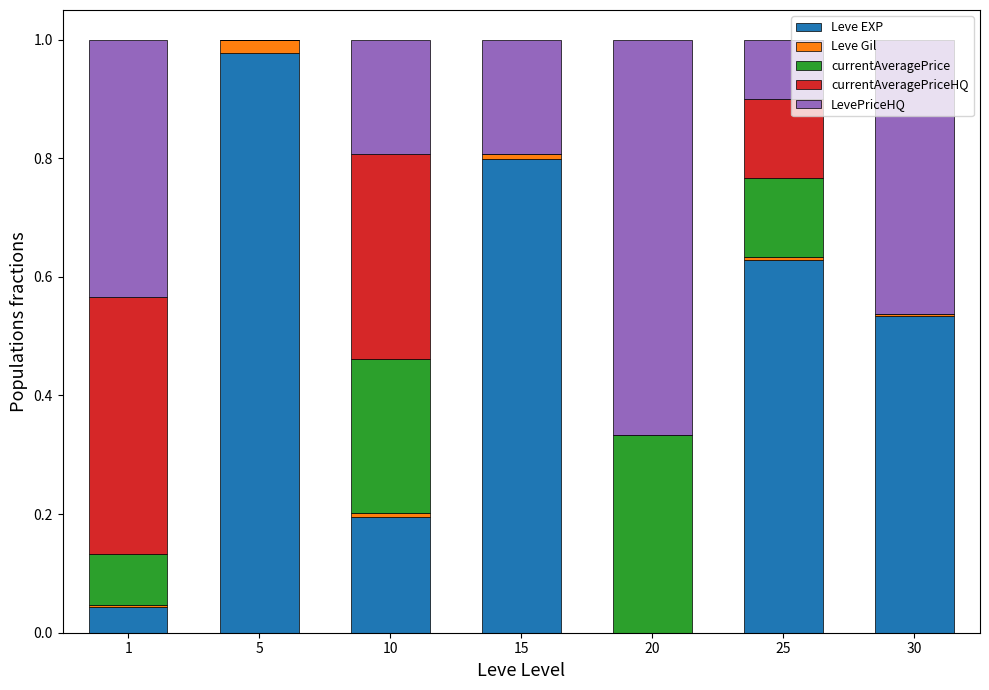

Where is currentAveragePriceHQ nearest to the value 0?

30